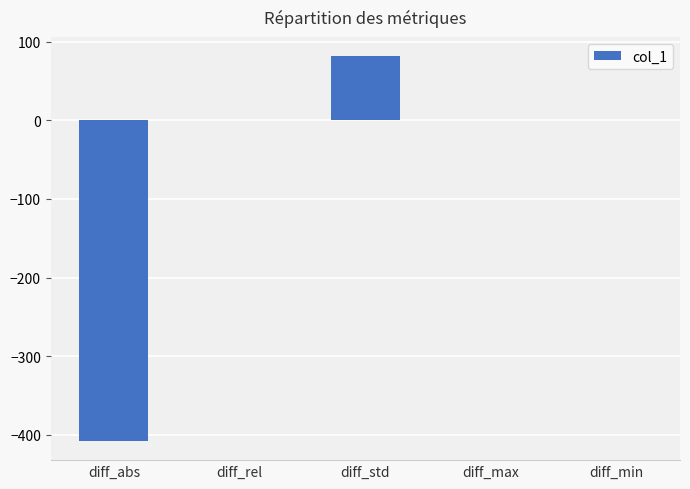

Between diff_abs and diff_std, which is larger?

diff_std